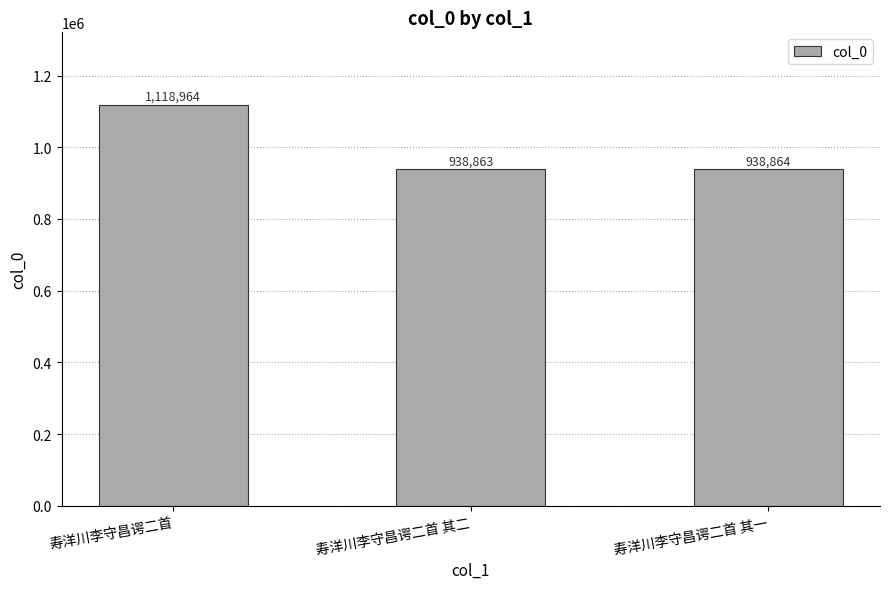

What position from the right is 寿洋川李守昌谔二首?

3